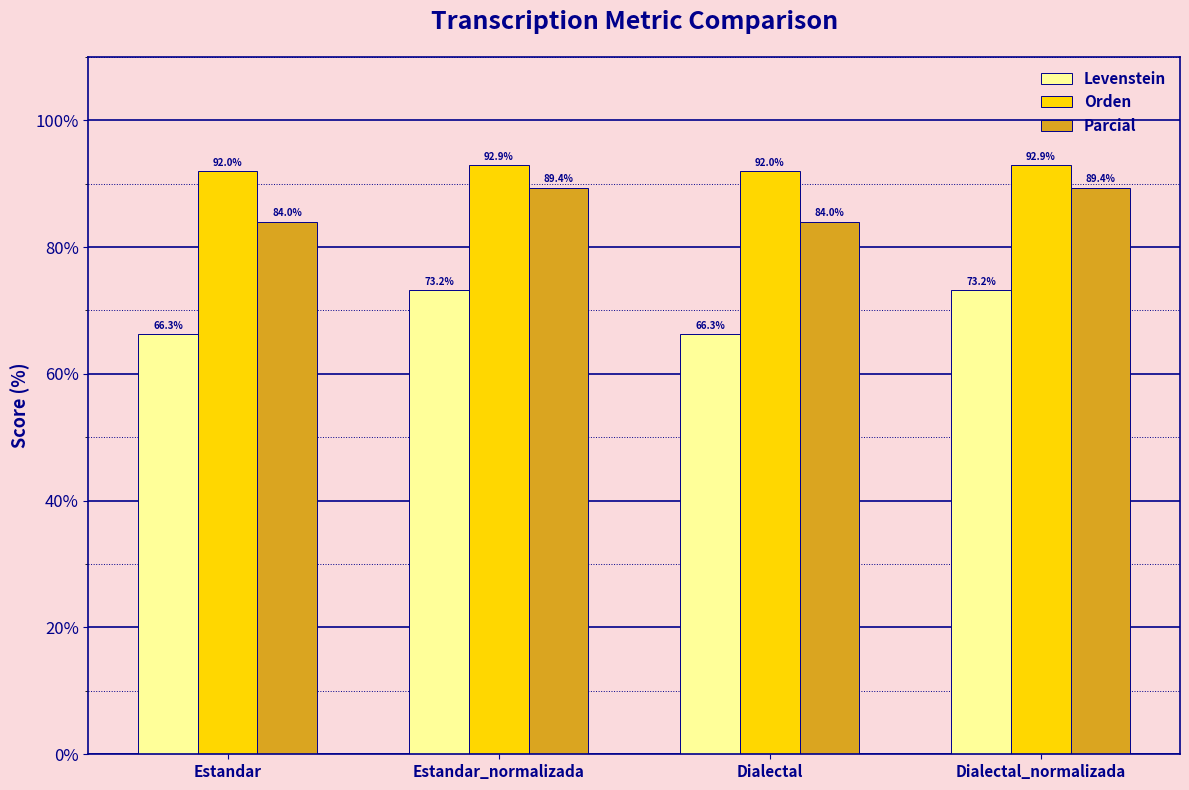

Reading left to right, transcribe all the data shown in this chart.

Levenstein: 66.3	73.2	66.3	73.2
Orden: 92.0	92.9	92.0	92.9
Parcial: 84.0	89.4	84.0	89.4